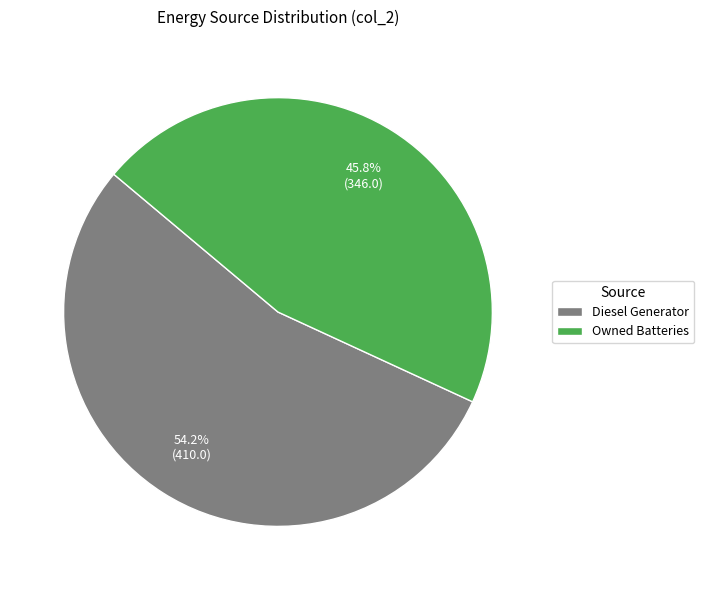

Combined, do Owned Batteries and Diesel Generator account for over 50%?

Yes